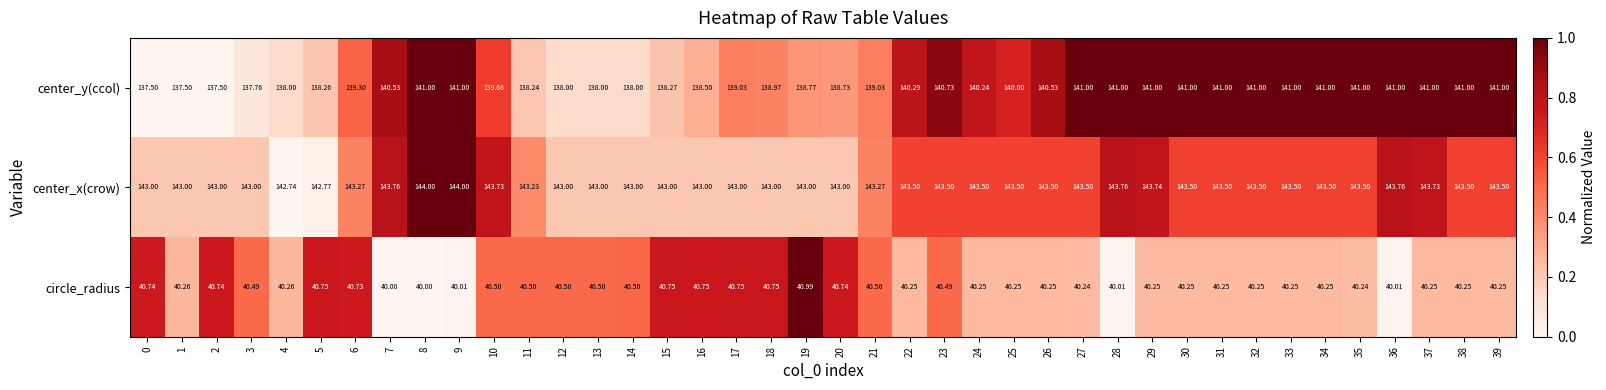

What is the total value across all series at 4?

321.0